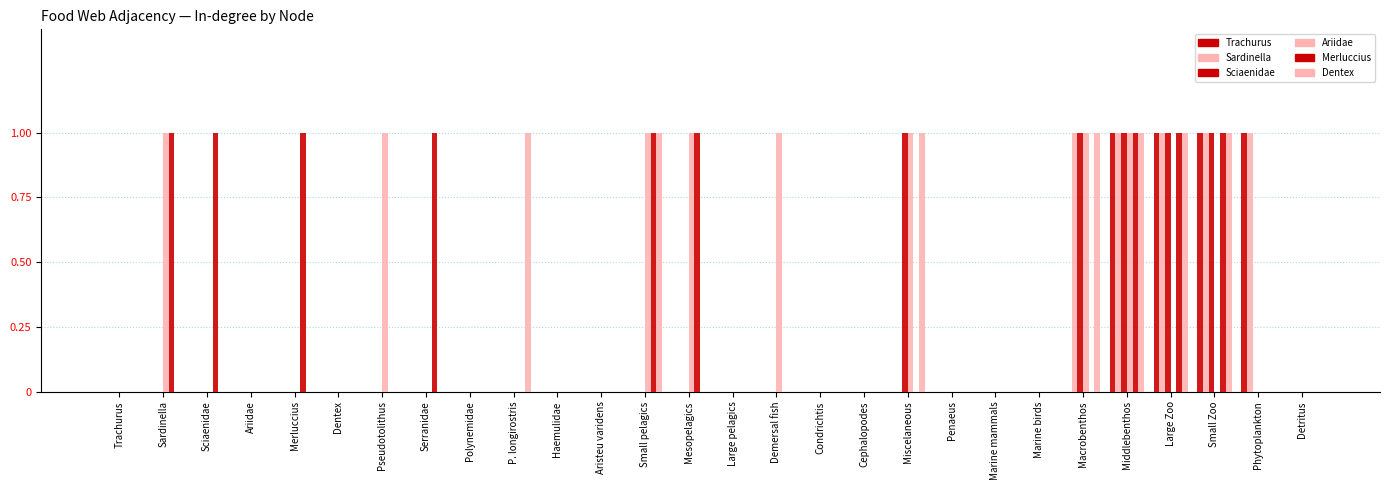

What is the maximum value shown in the chart?

1